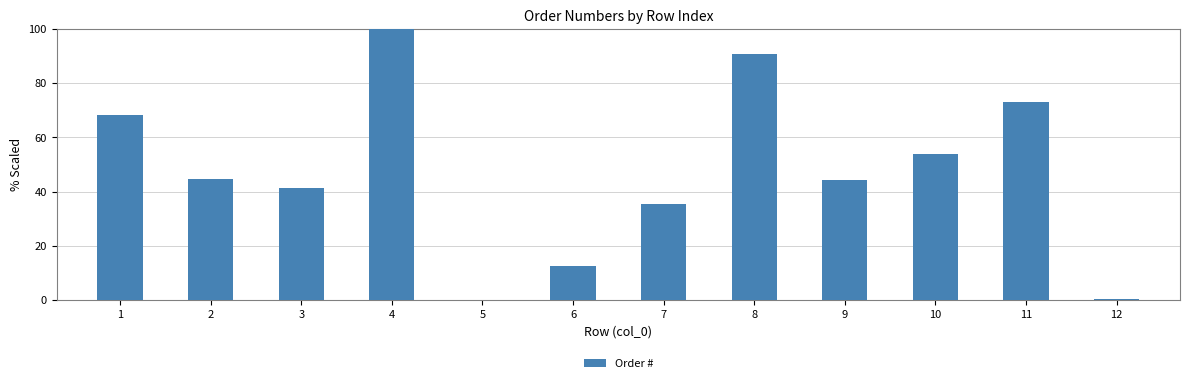

What is the maximum value shown in the chart?

100.0